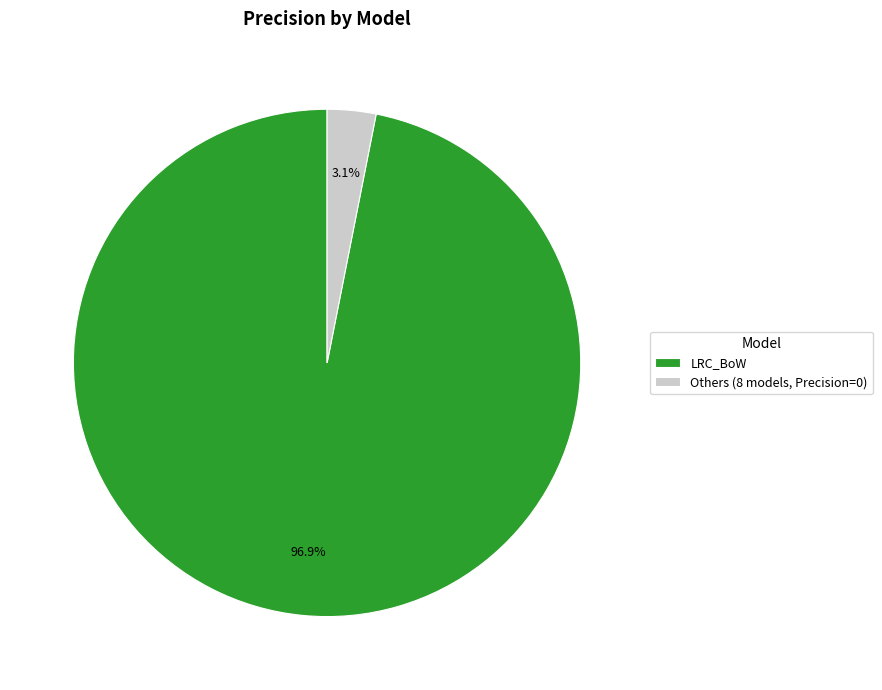

Count the number of slices in the pie.

2